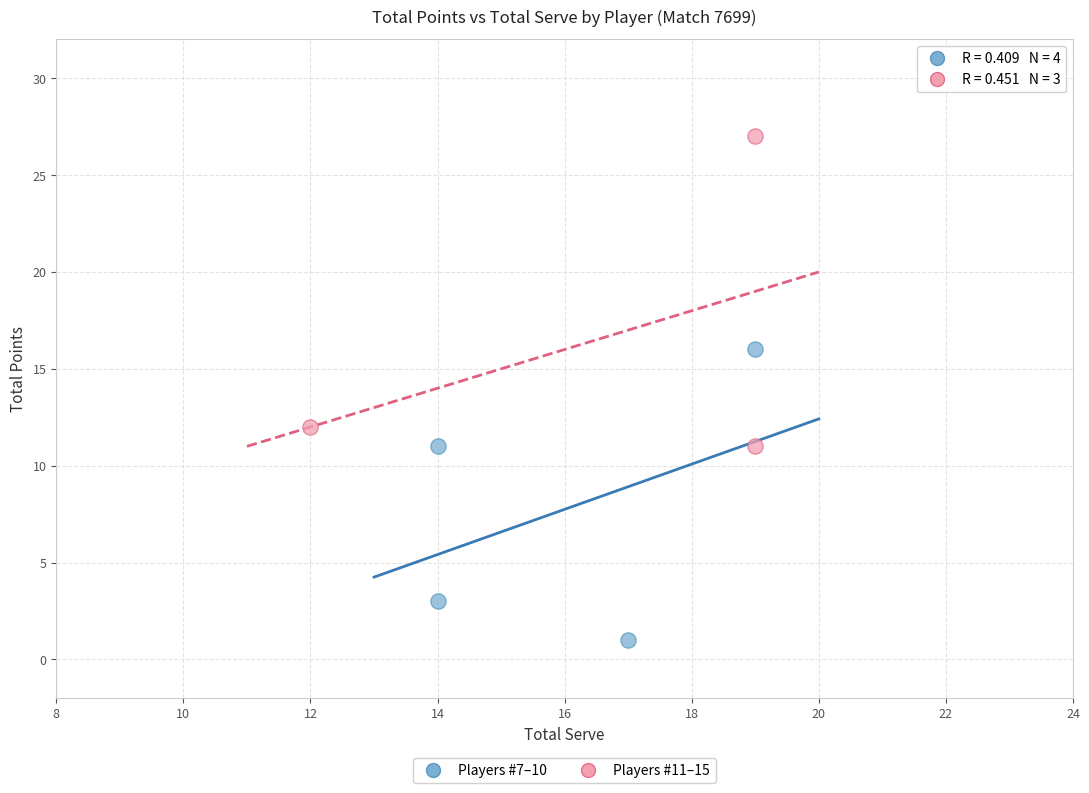

Which series reaches the maximum Y coordinate?

Players #11–15